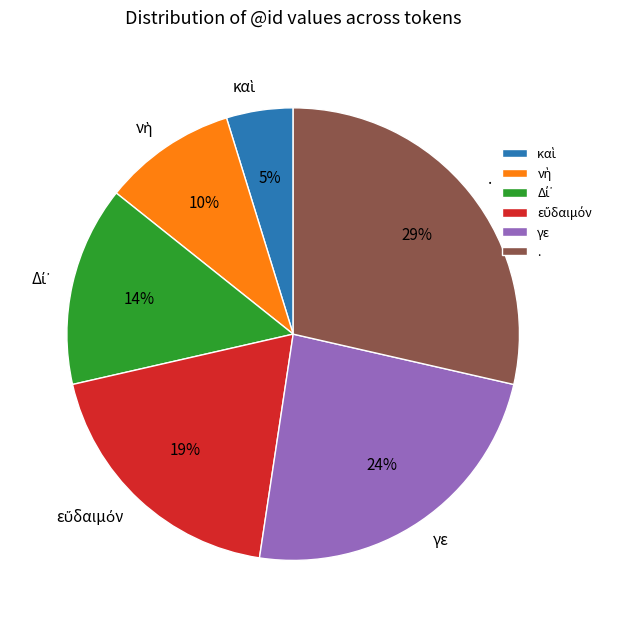

Is there a majority slice in this chart?

No